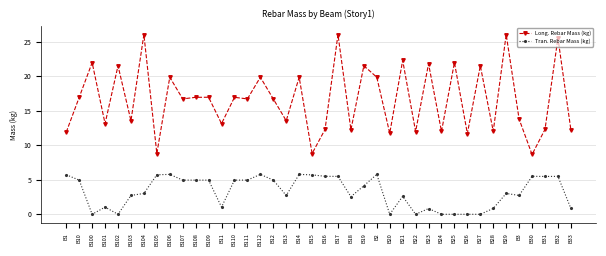

List the series in order of their peak value, lowest first.

Tran. Rebar Mass (kg), Long. Rebar Mass (kg)